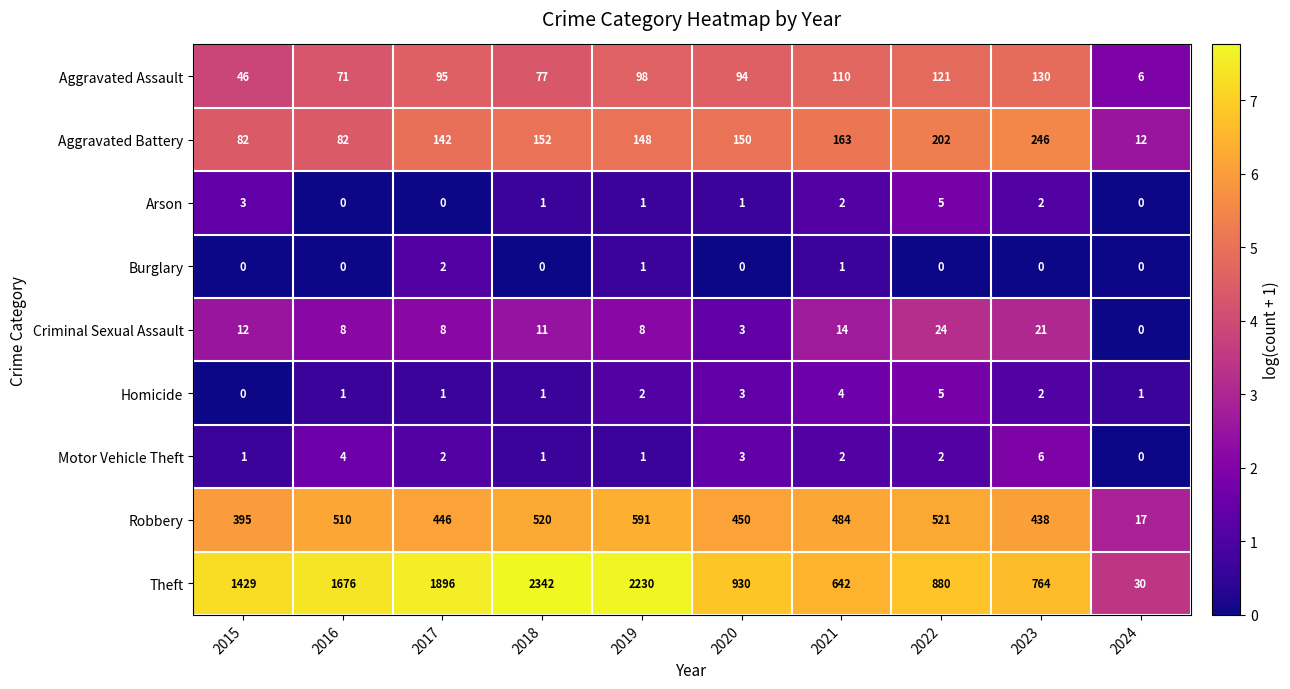

At which label does Criminal Sexual Assault first exceed 11?

2015